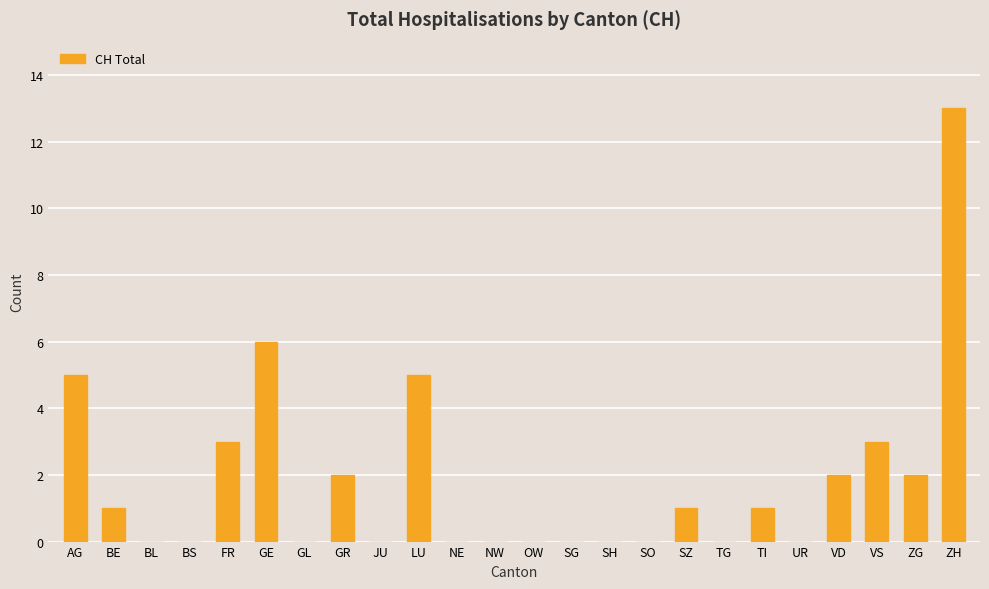

What is the change in value from AG to BE?

-4